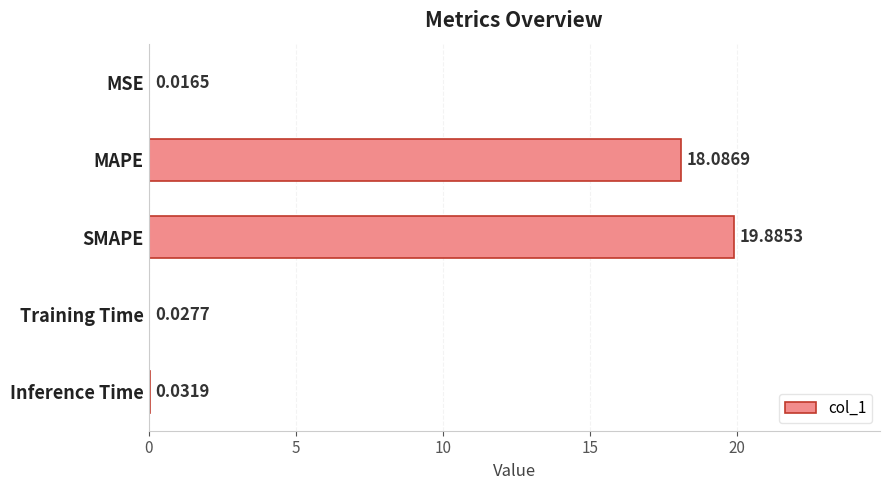

What is the sum of the values at Inference Time and SMAPE?

19.9